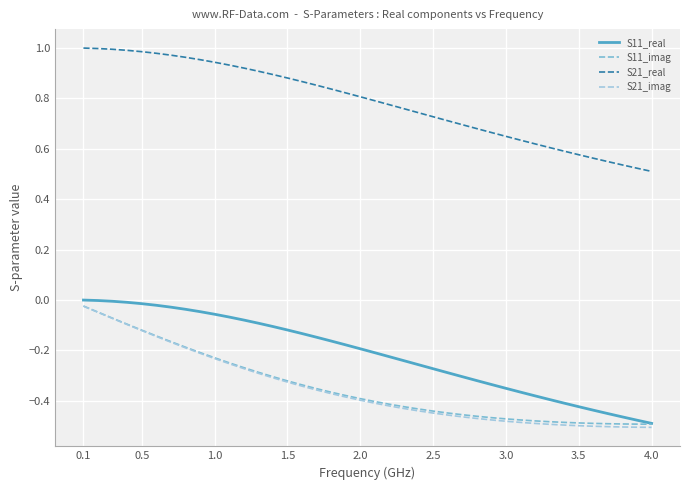

Does the chart have visible grid lines?

Yes